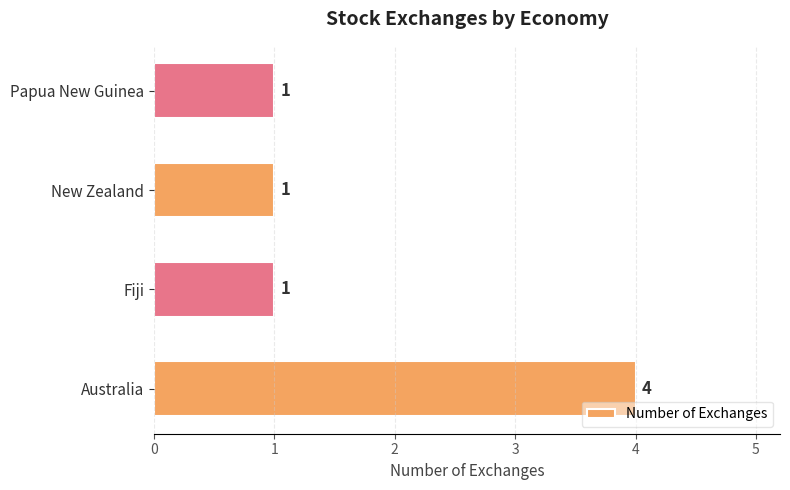

What is the maximum value shown in the chart?

4